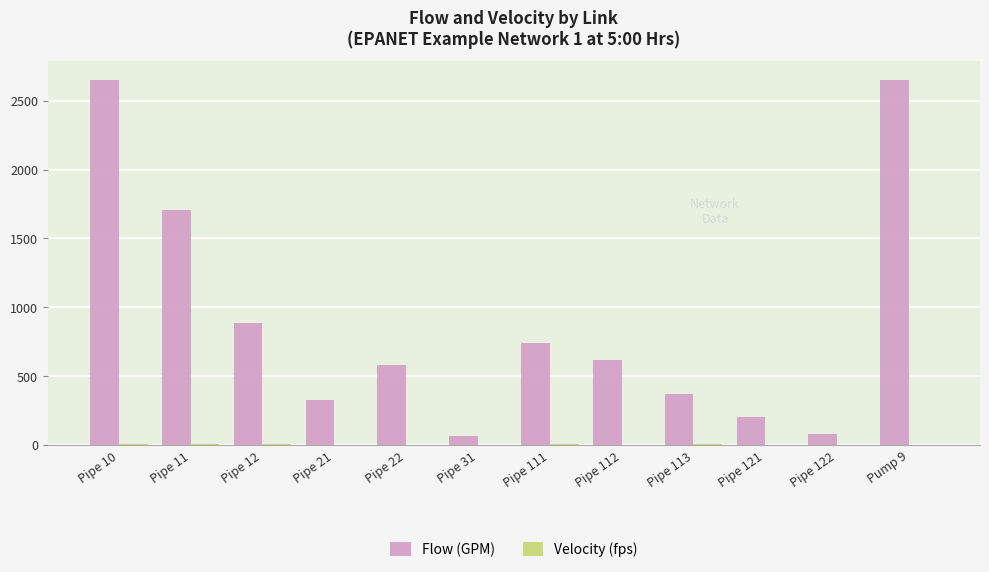

Which series has the largest total across all categories?

Flow (GPM)